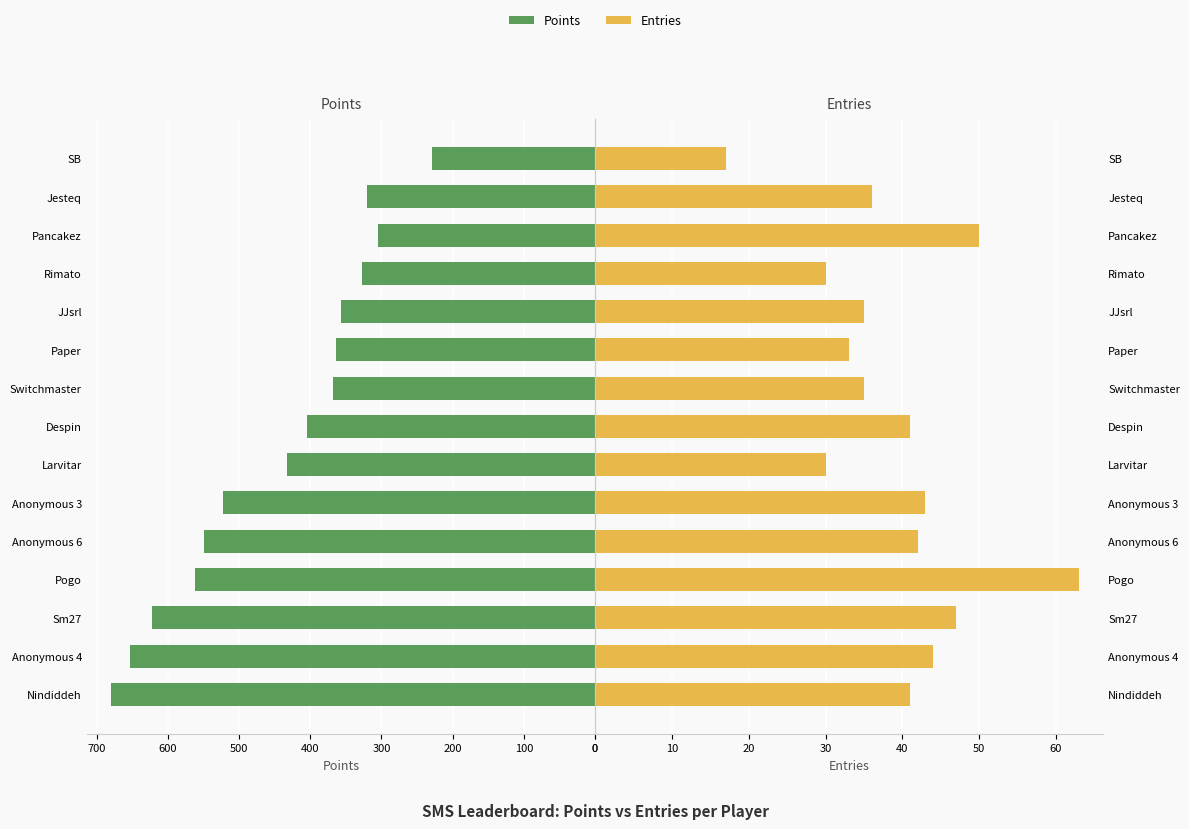

How many values in the Points series exceed 405?

7